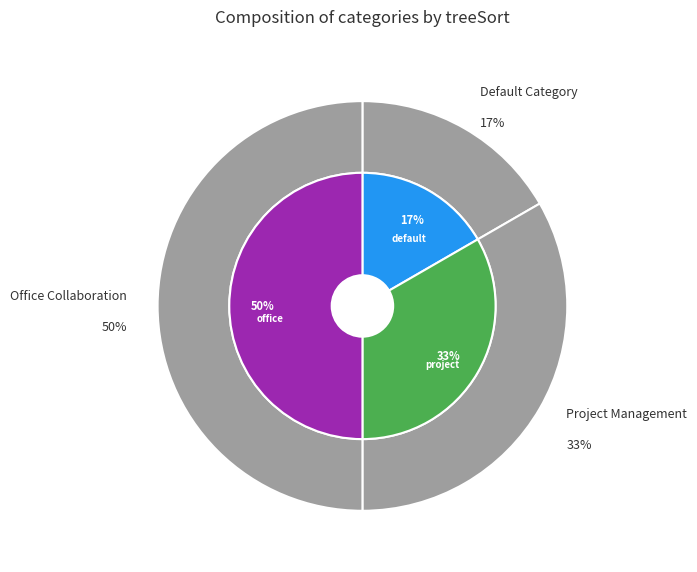

Rank the categories by value from highest to lowest.

office, project, default